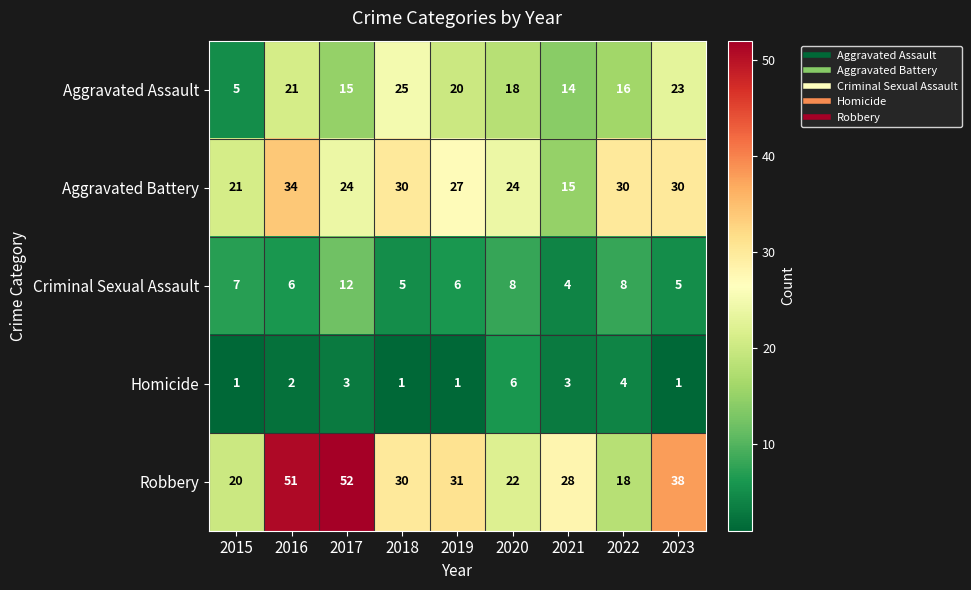

What is the difference between the maximum and minimum values in the Robbery series?

34